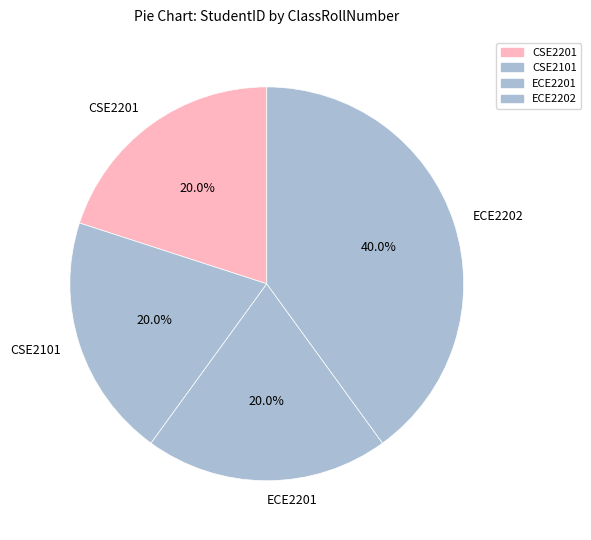

Which slice is the largest?

ECE2202